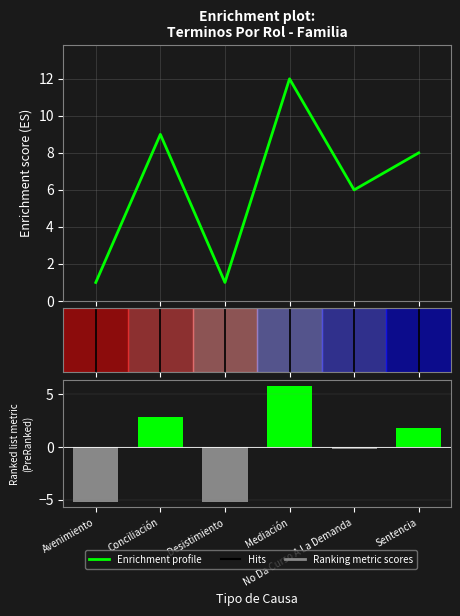

How many values in the Ranking metric scores series exceed 1?

3